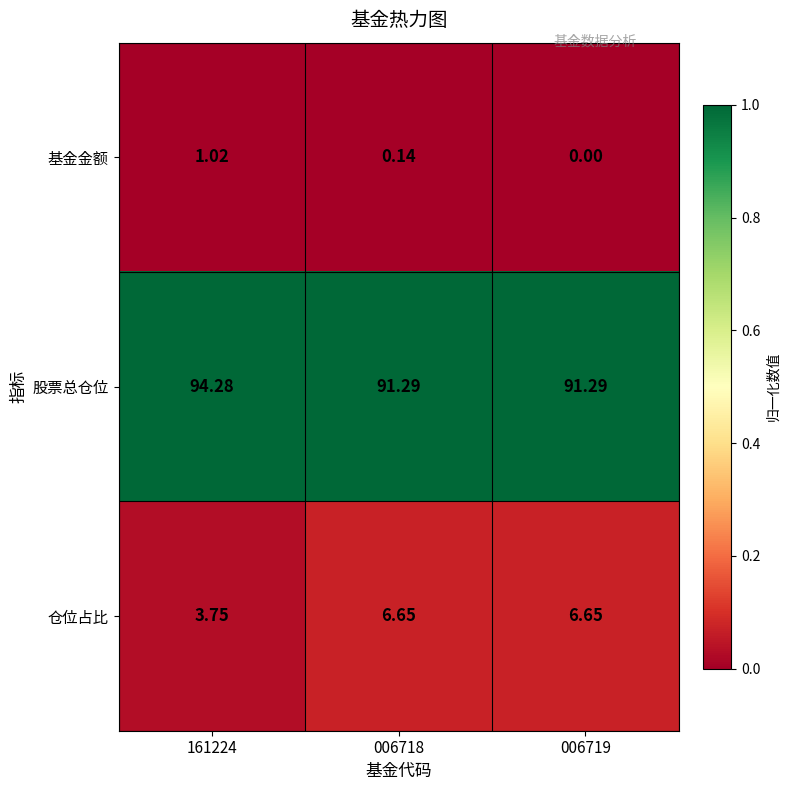

List the series in order of their peak value, highest first.

股票总仓位, 仓位占比, 基金金额